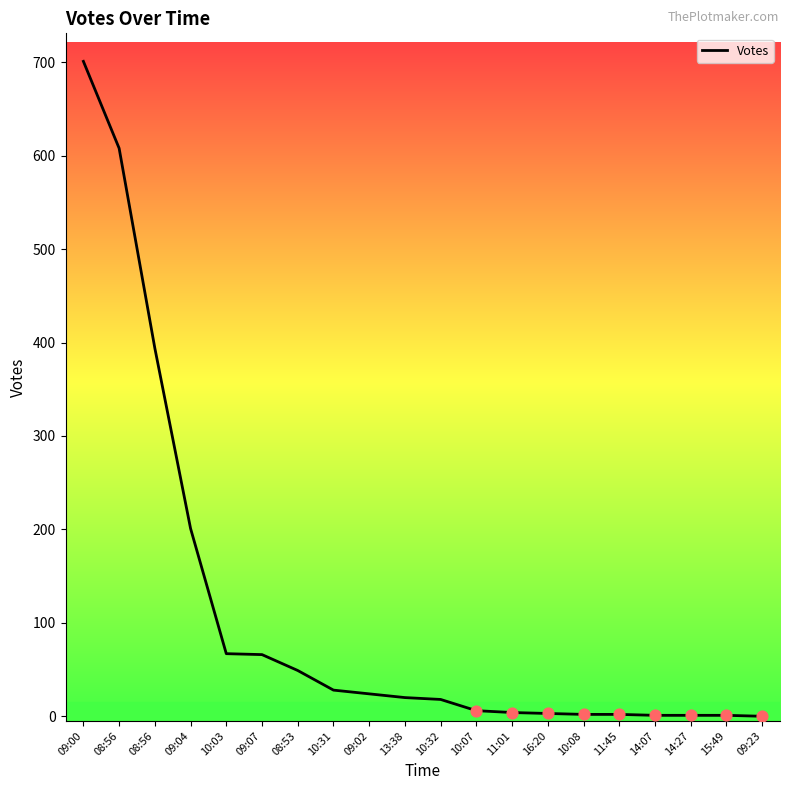

Is this an area chart (filled region under the line)?

No